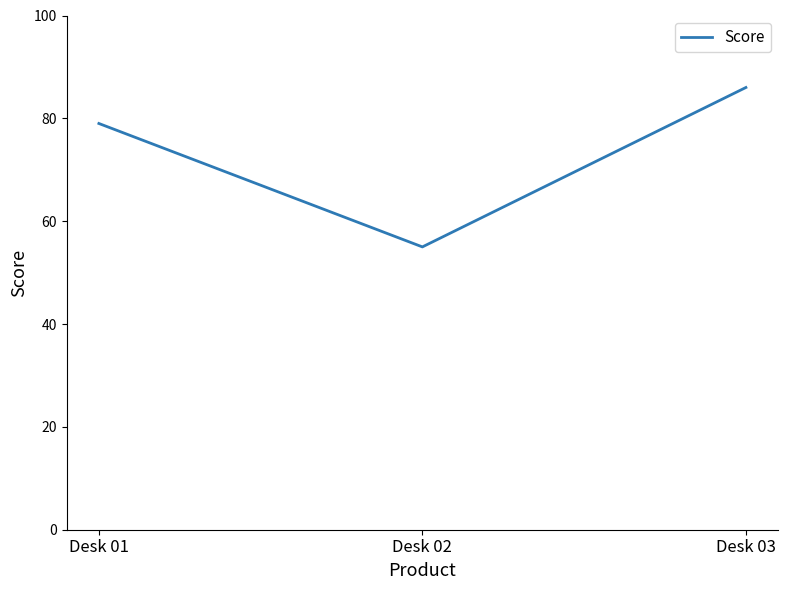

What is the average value?

73